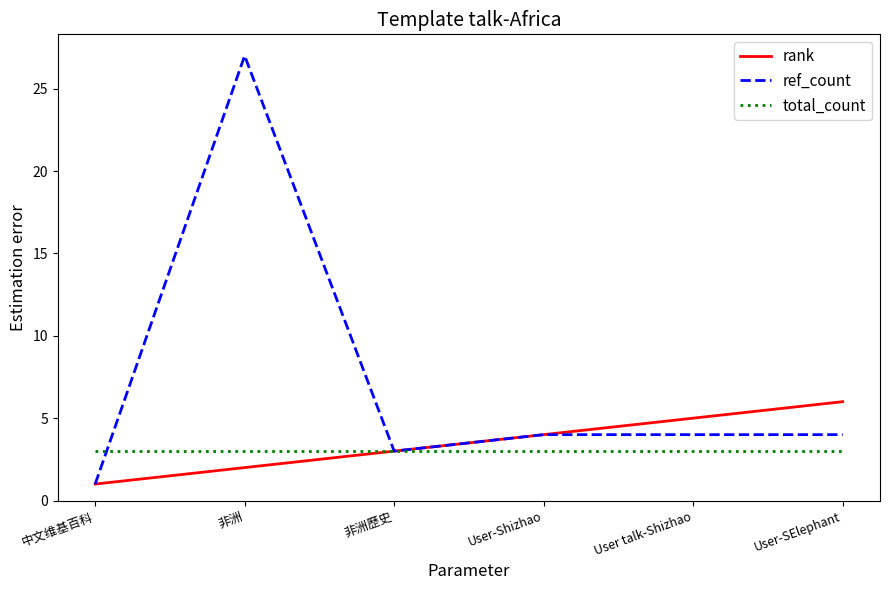

At which category is the sum across all series the highest?

非洲